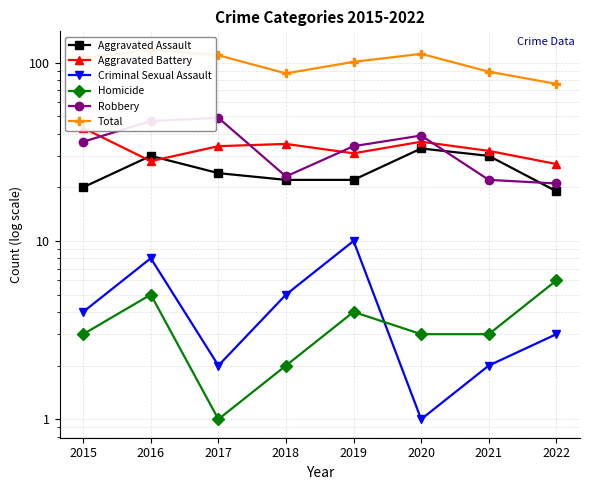

Where is the first local minimum for Total?

2018